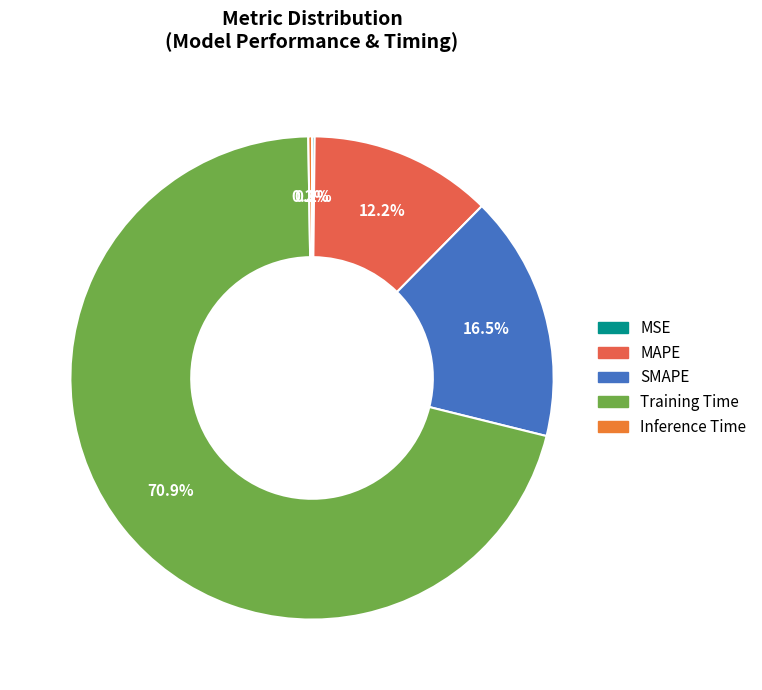

How many segments does this pie chart have?

5